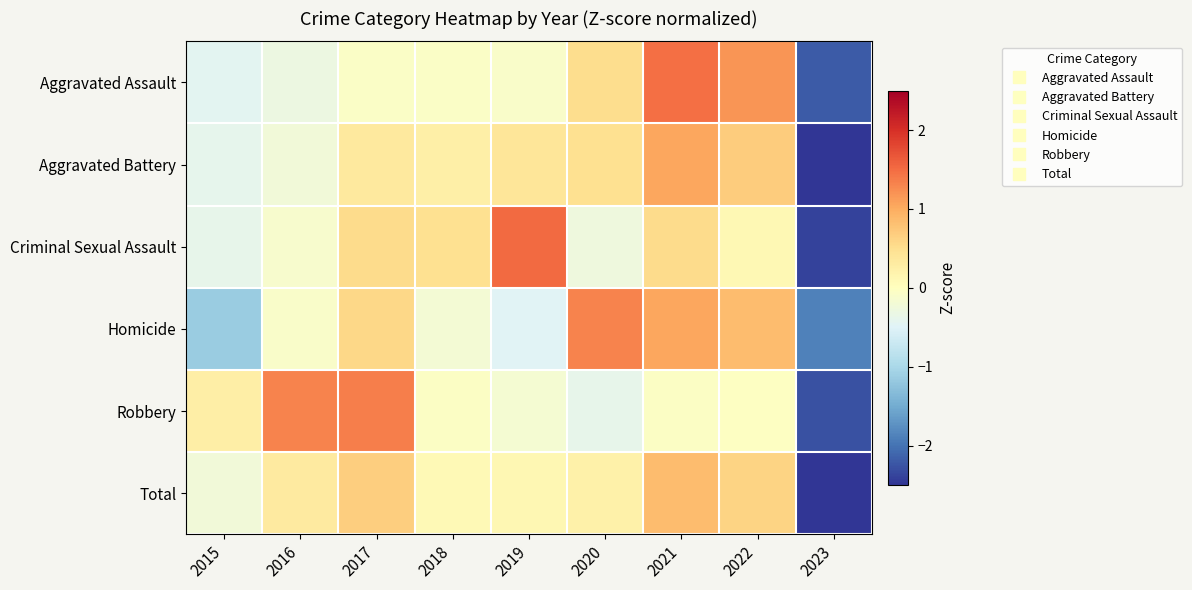

Reading left to right, what are all the values shown in this chart?

Aggravated Assault: 2015=-0.4	2016=-0.3	2017=-0.1	2018=-0.1	2019=-0.1	2020=0.5	2021=1.5	2022=1.2	2023=-2.2
Aggravated Battery: 2015=-0.4	2016=-0.2	2017=0.3	2018=0.2	2019=0.4	2020=0.5	2021=1.0	2022=0.7	2023=-2.6
Criminal Sexual Assault: 2015=-0.4	2016=-0.1	2017=0.5	2018=0.5	2019=1.5	2020=-0.3	2021=0.5	2022=0.1	2023=-2.4
Homicide: 2015=-1.1	2016=-0.1	2017=0.6	2018=-0.2	2019=-0.5	2020=1.3	2021=1.0	2022=0.9	2023=-1.9
Robbery: 2015=0.3	2016=1.3	2017=1.4	2018=-0.0	2019=-0.2	2020=-0.4	2021=-0.1	2022=-0.0	2023=-2.3
Total: 2015=-0.2	2016=0.3	2017=0.7	2018=0.1	2019=0.1	2020=0.2	2021=0.9	2022=0.6	2023=-2.7